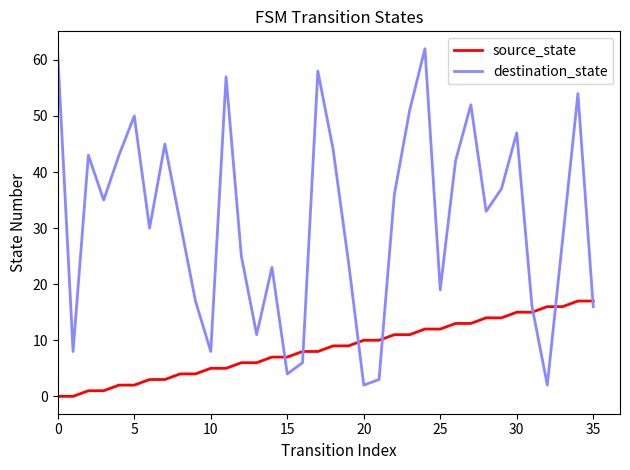

What is the difference between the maximum and minimum values in the destination_state series?

60